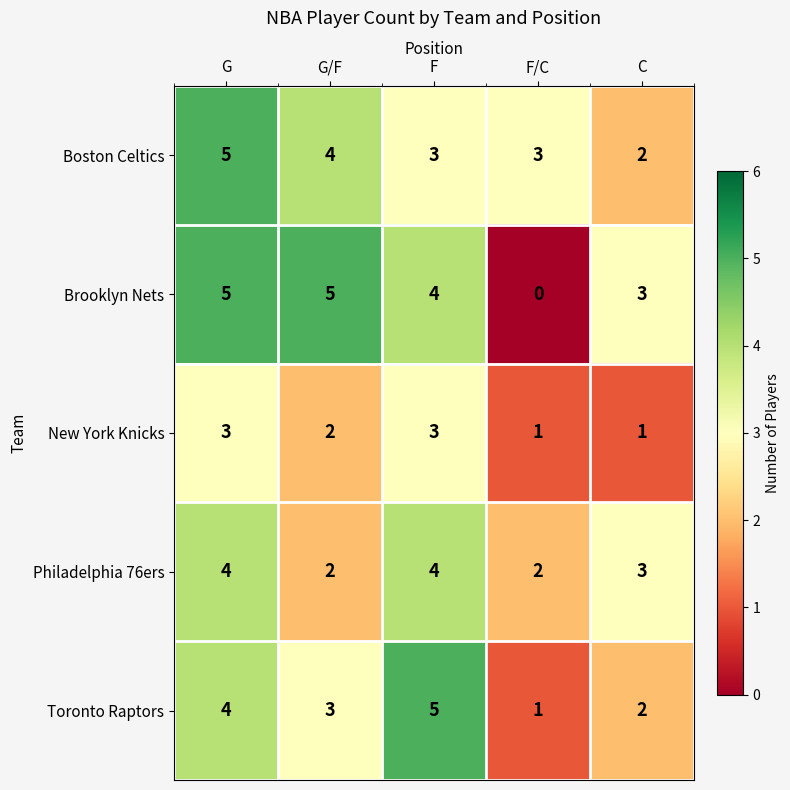

At which category does the chart reach its minimum across all series?

F/C